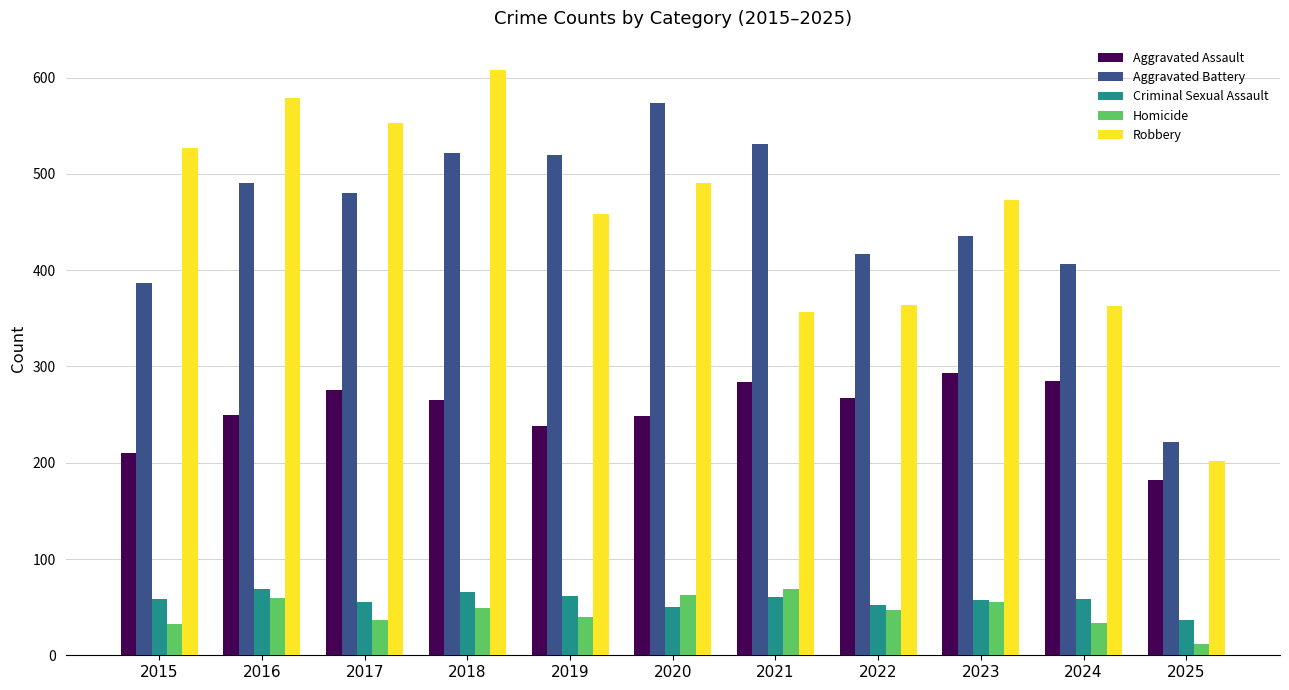

What is the minimum value shown in the chart?

12